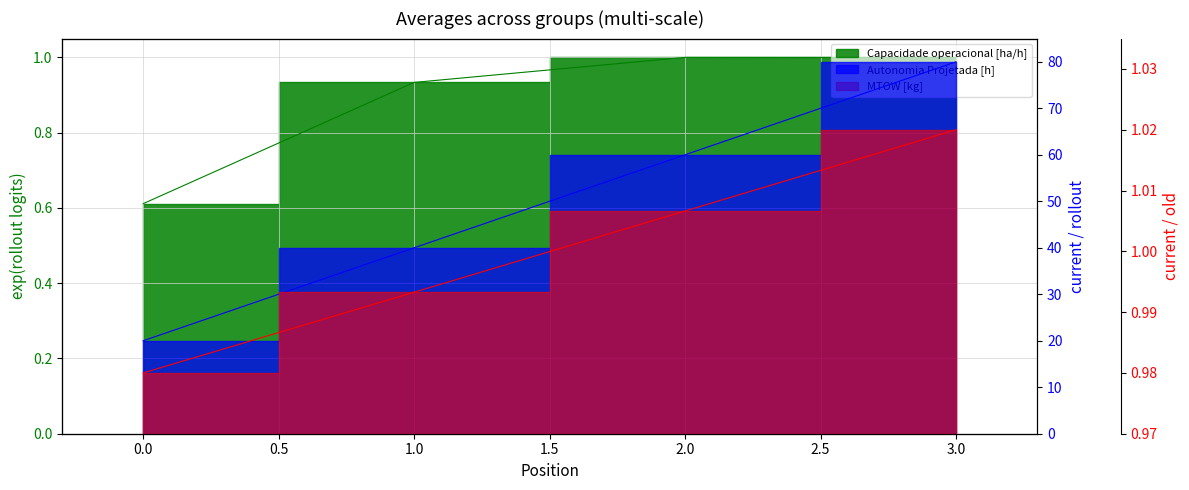

Which category has the highest value in the MTOW [kg] series?

3